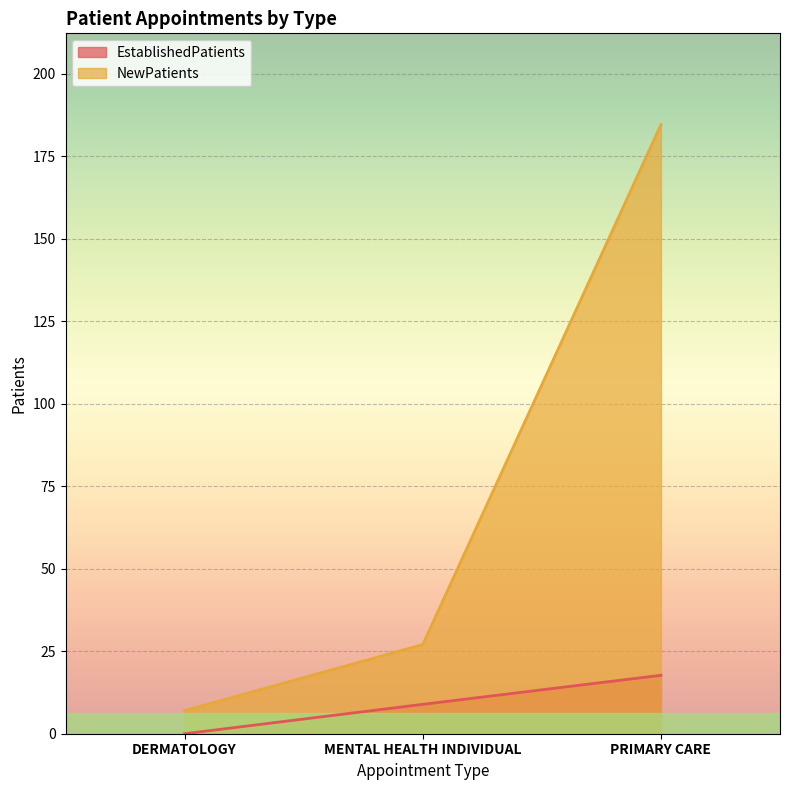

List the labels in order of EstablishedPatients value, smallest first.

DERMATOLOGY, MENTAL HEALTH INDIVIDUAL, PRIMARY CARE